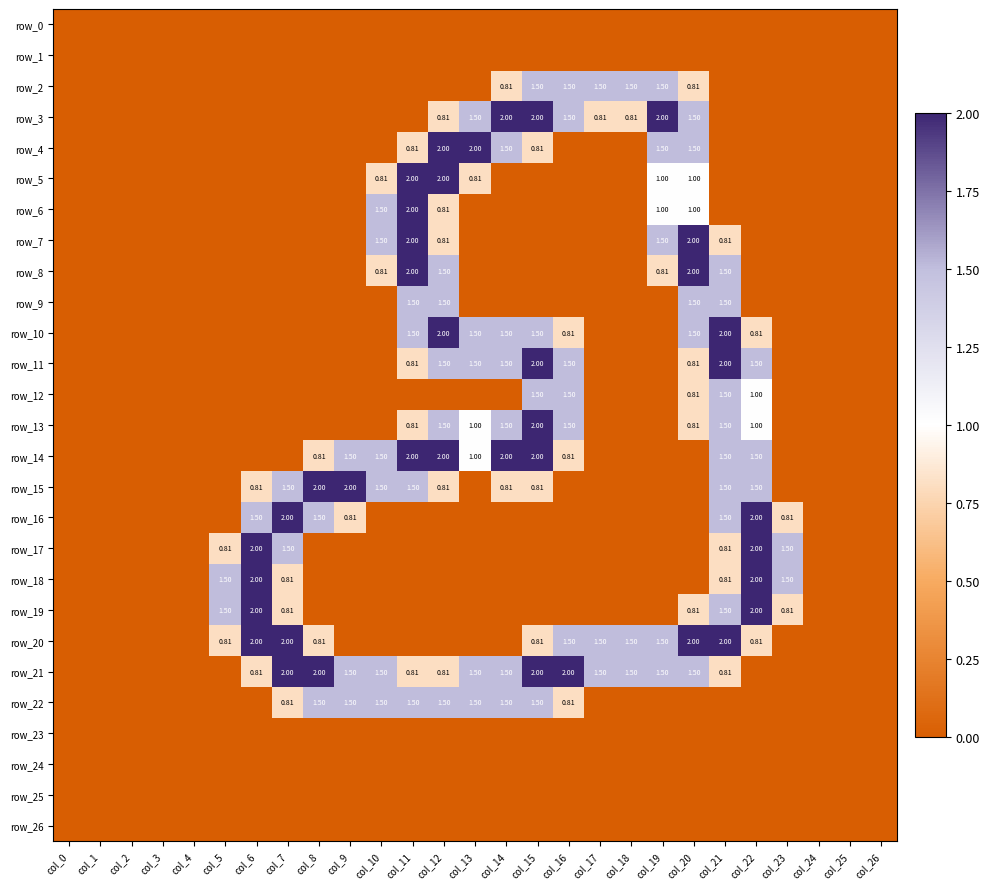

Which series has the widest spread of values?

row_3